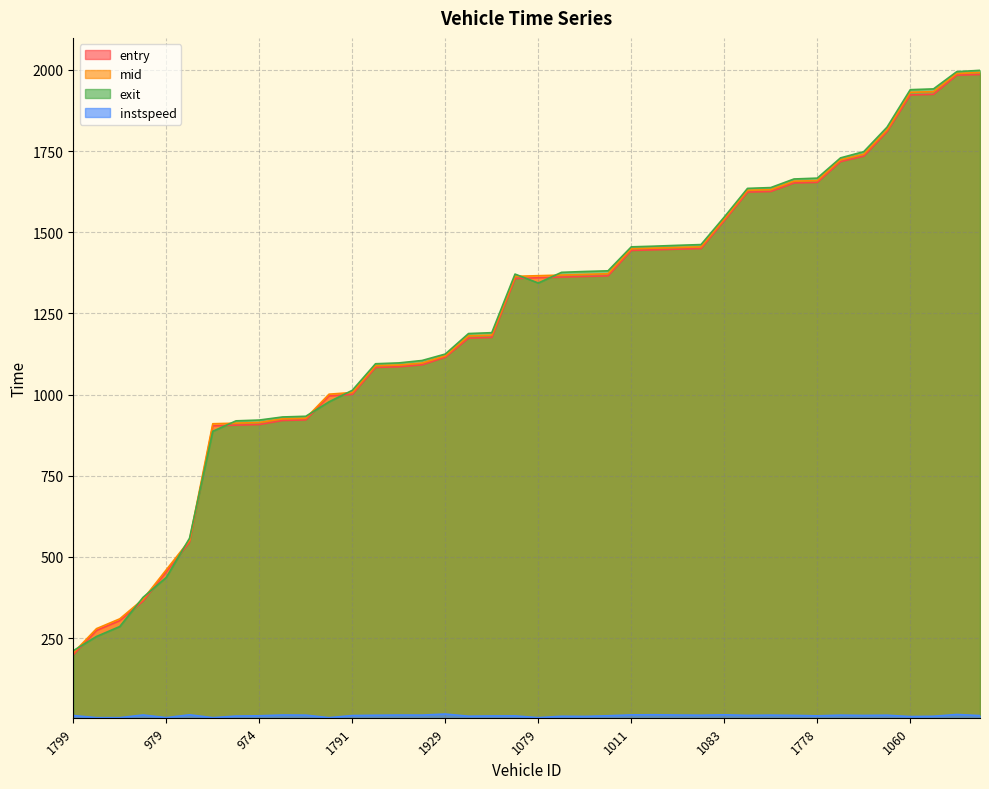

What is the difference between the highest and lowest values at 995?

1092.2